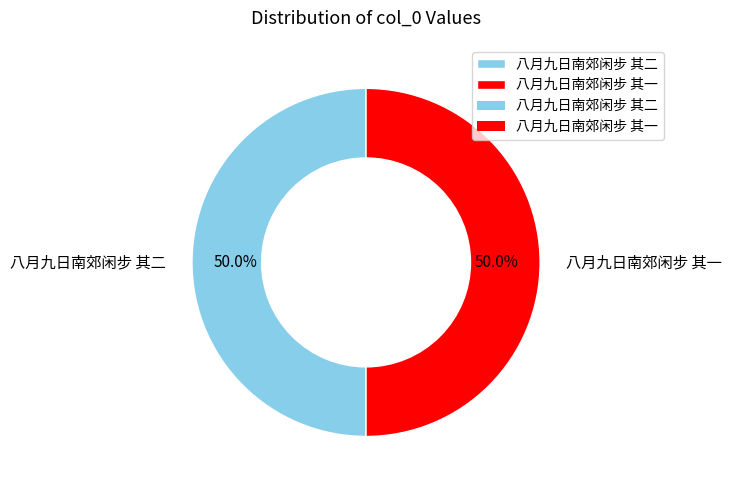

The 八月九日南郊闲步 其一 slice represents 36% of the pie. True or false?

False